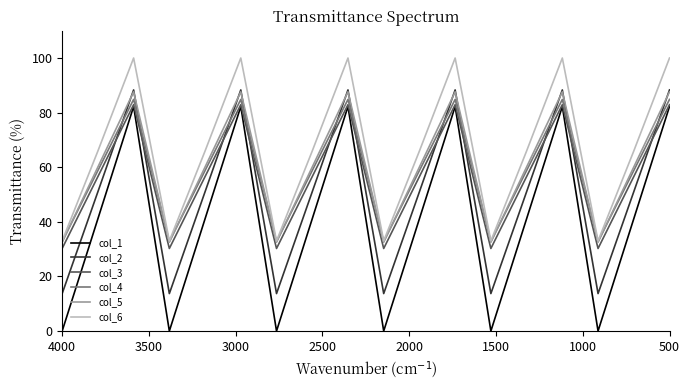

Rank the series by their maximum value, from highest to lowest.

col_6, col_2, col_5, col_4, col_3, col_1